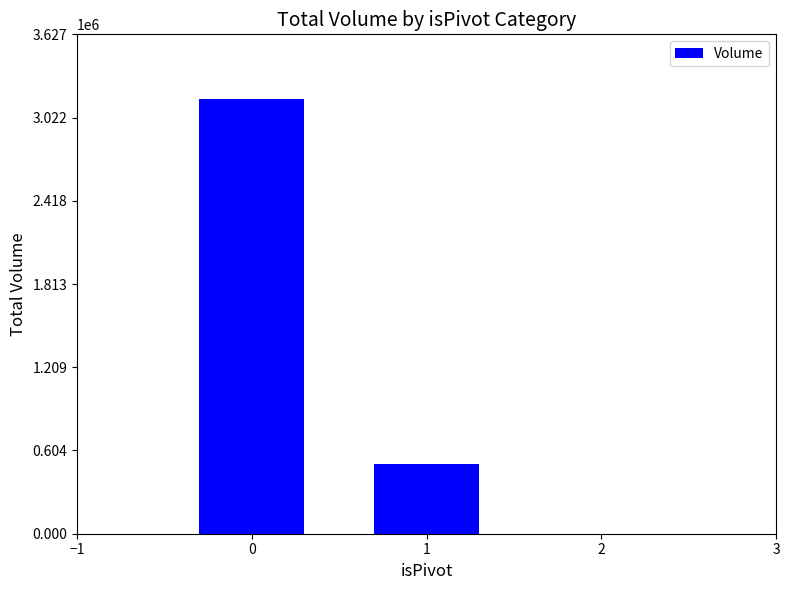

What is the greatest value displayed?

3153738